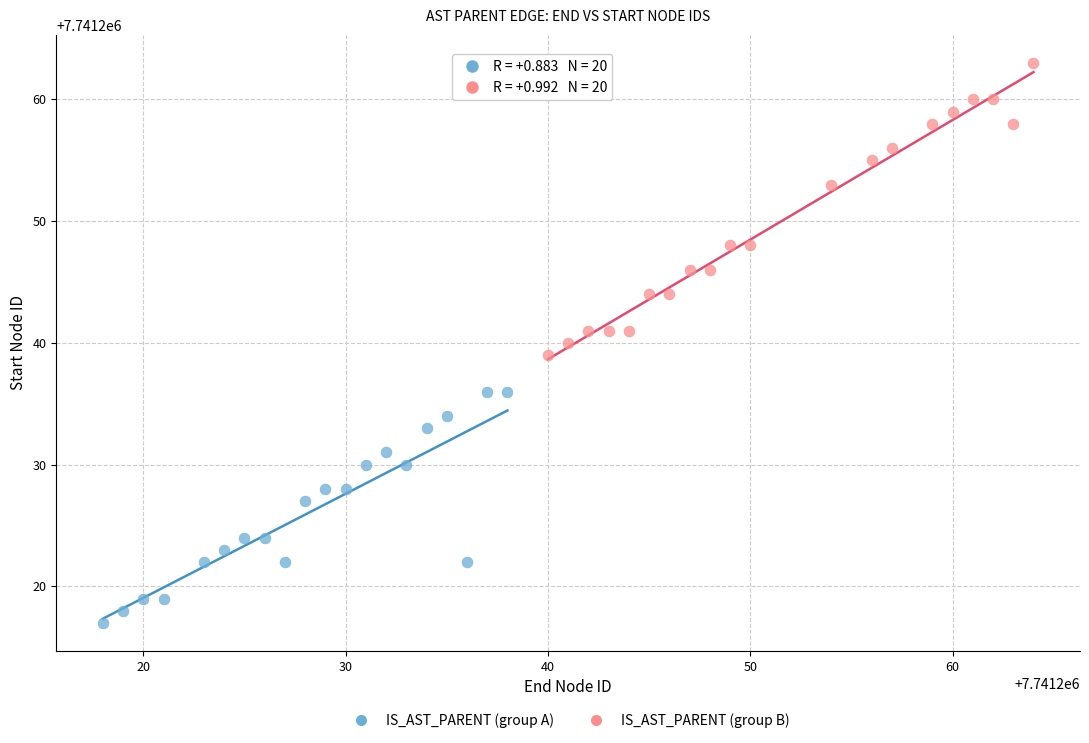

Which series has the widest spread of Y values?

IS_AST_PARENT (group B)